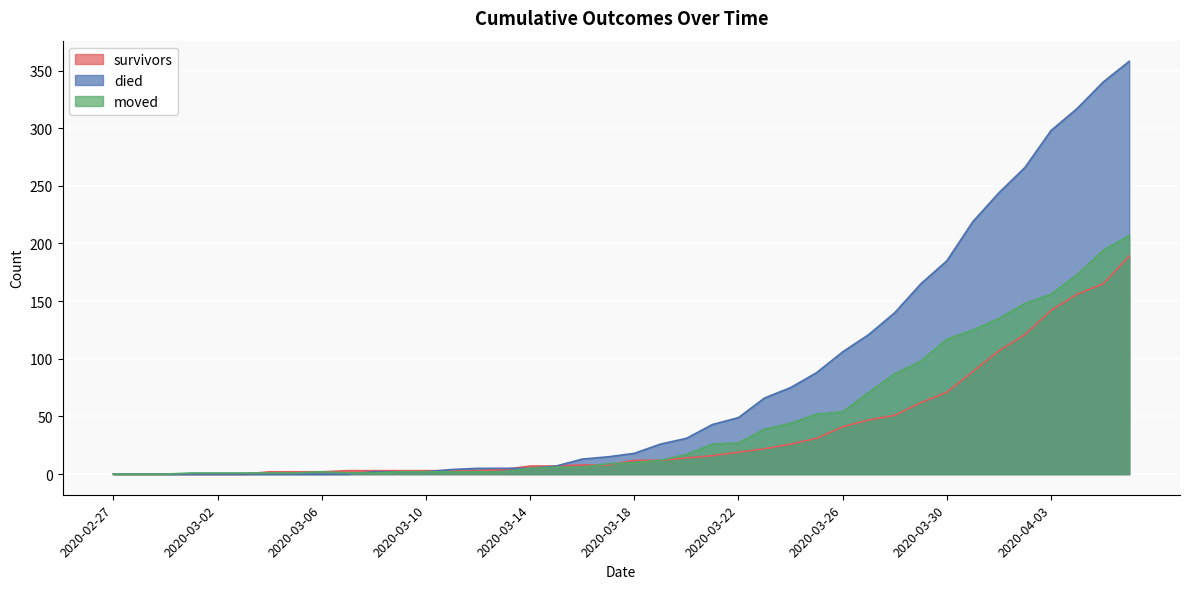

What are all the series names shown in the legend?

survivors, died, moved